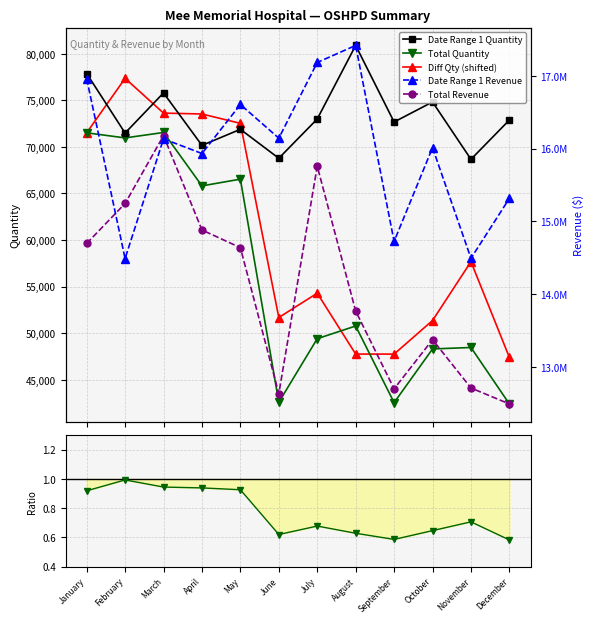

At which category is the sum across all series the highest?

July